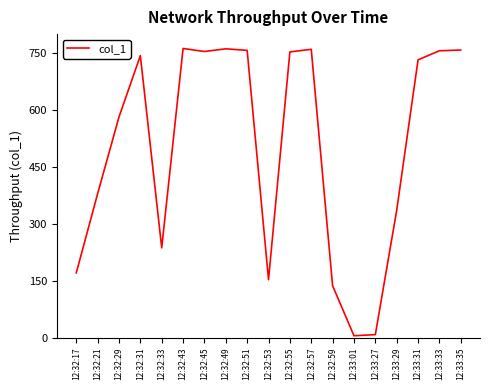

Does the chart display data point markers on the line(s)?

No